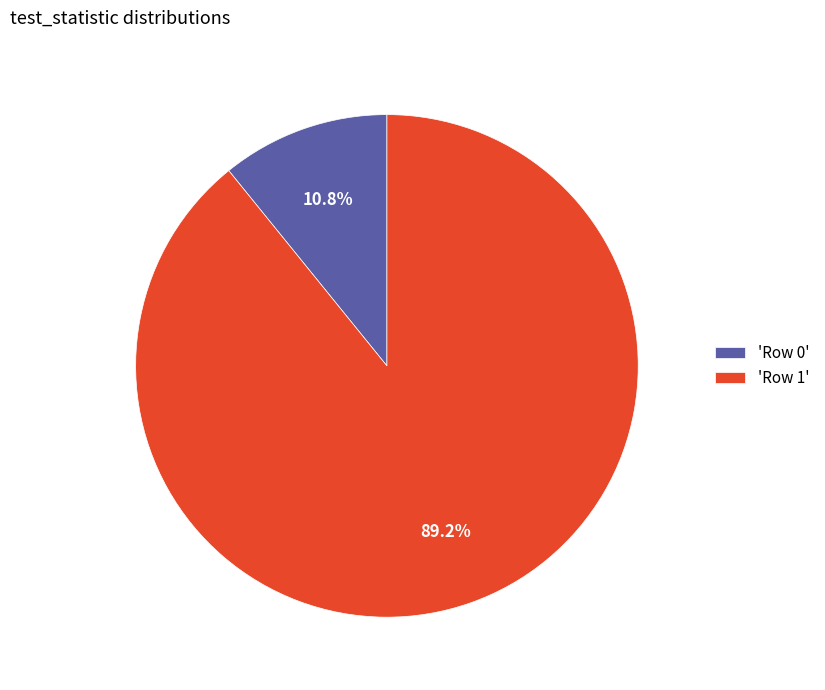

Which category has the smallest portion of the pie?

'Row 0'